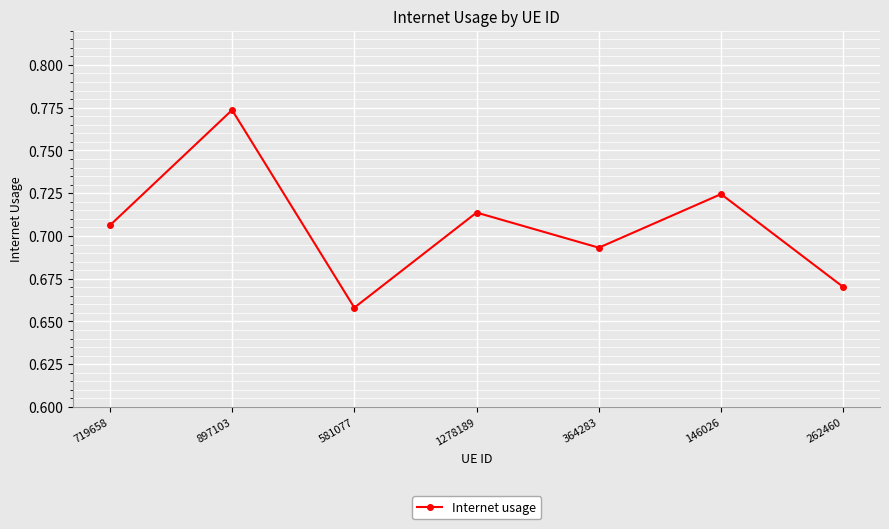

What is the difference between the second highest and second lowest values?

0.1